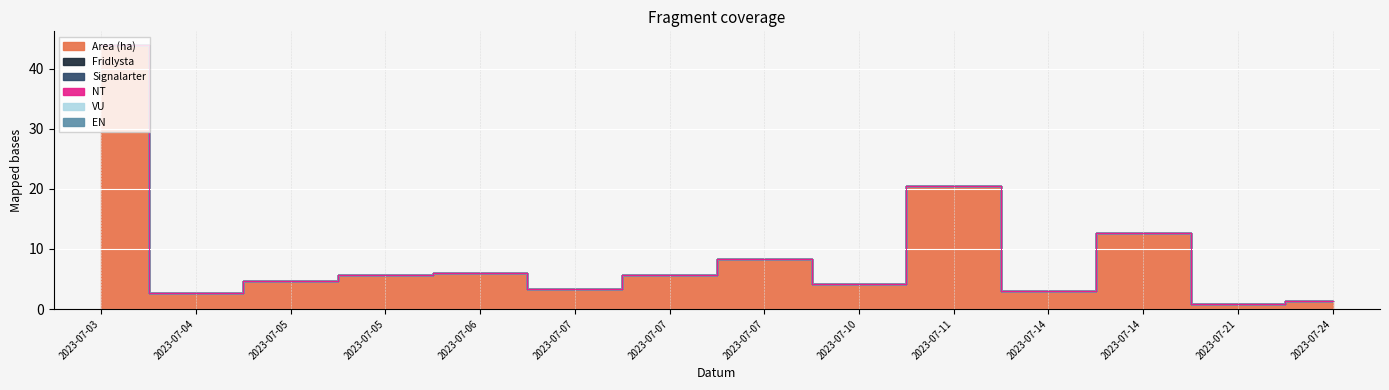

What are all the series names shown in the legend?

Area (ha), Fridlysta, Signalarter, NT, VU, EN